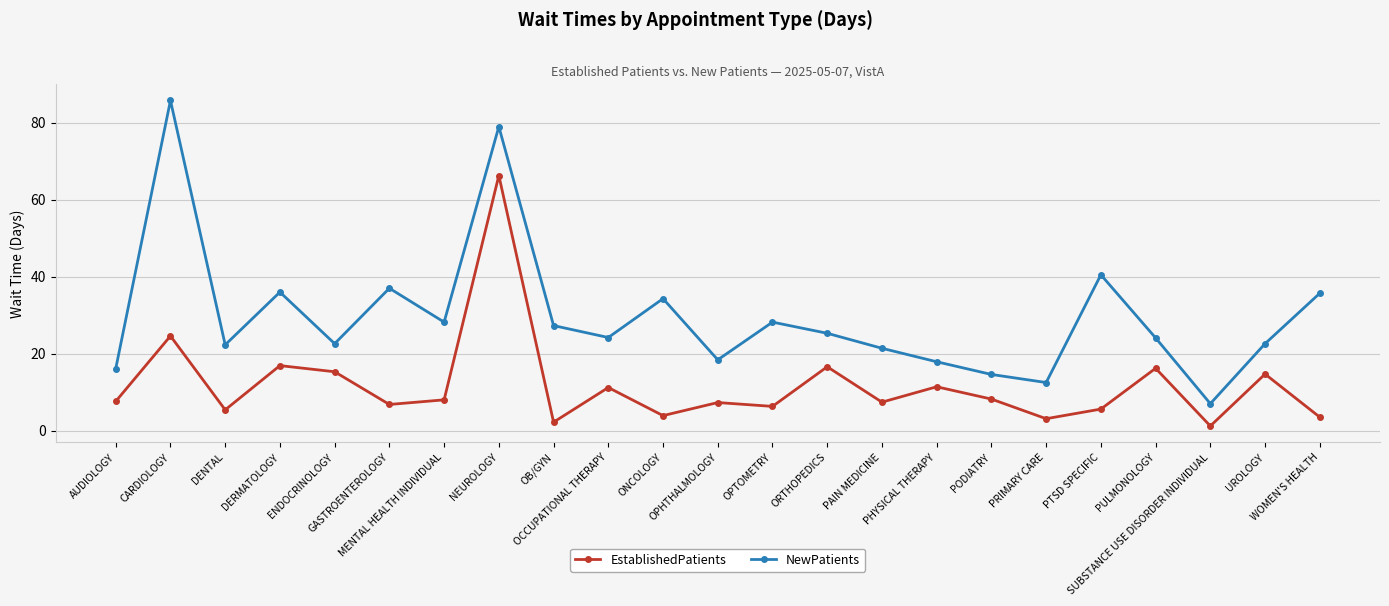

What is the label of the 12th point from the right?

OPHTHALMOLOGY